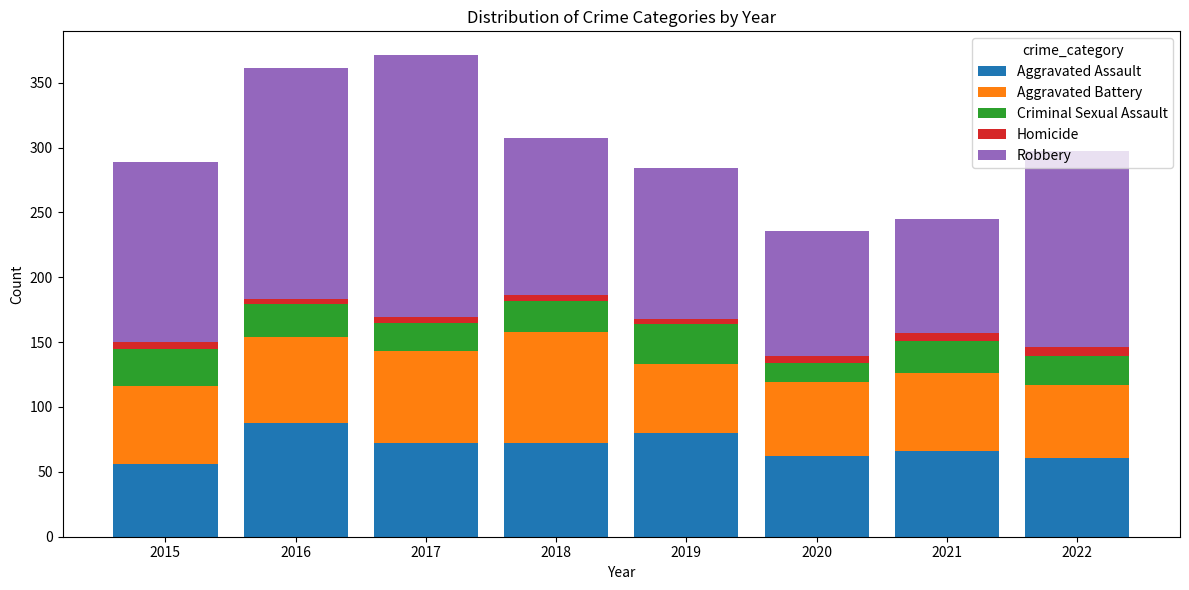

The Aggravated Assault series shows 72 at 2017. True or false?

True